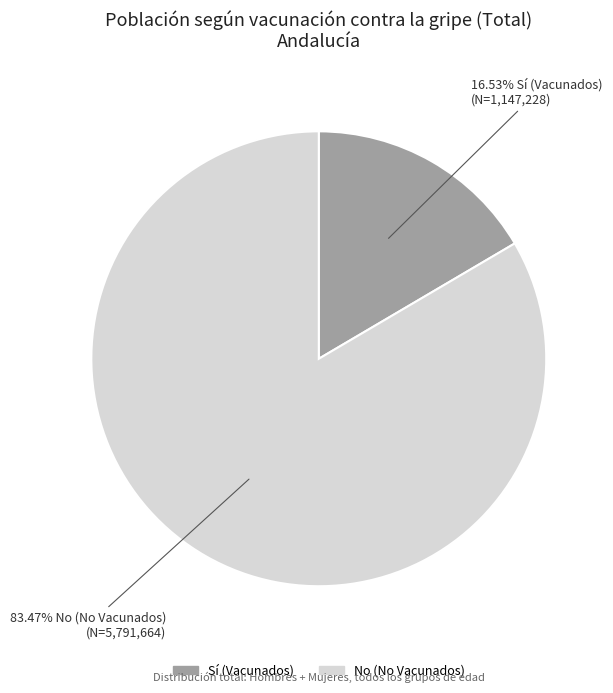

Is there a majority slice in this chart?

Yes